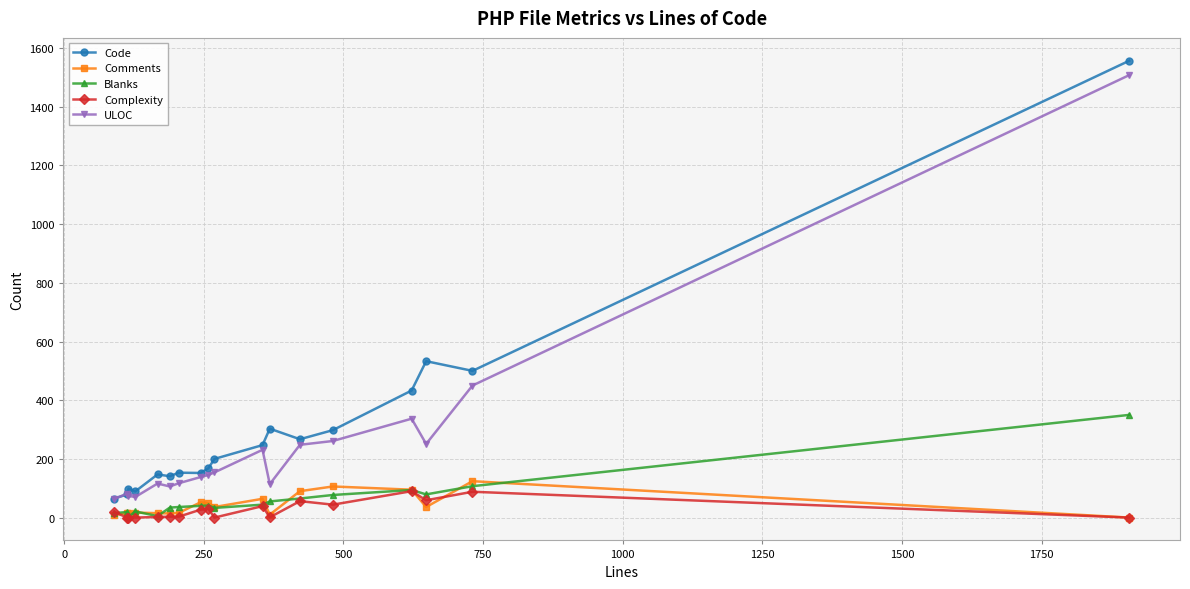

True or false: Complexity has more than 1 points higher than both neighbors.

True